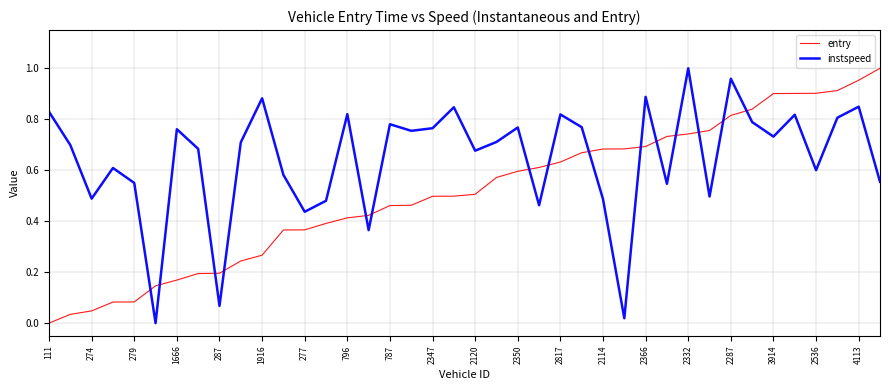

True or false: instspeed and entry intersect in this chart.

True